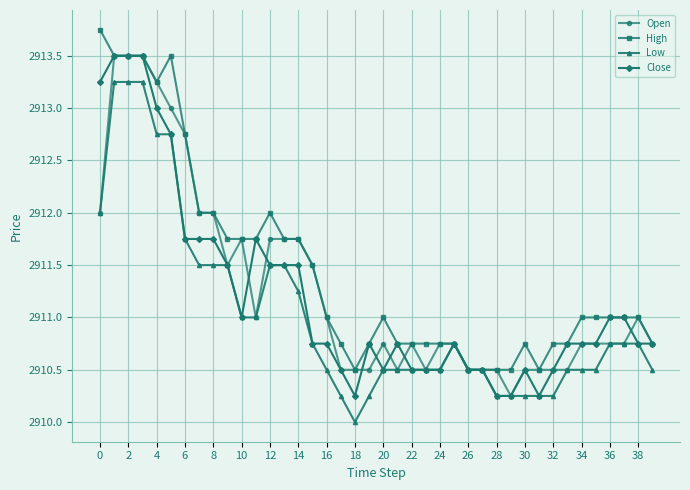

Which series has the largest total across all categories?

High